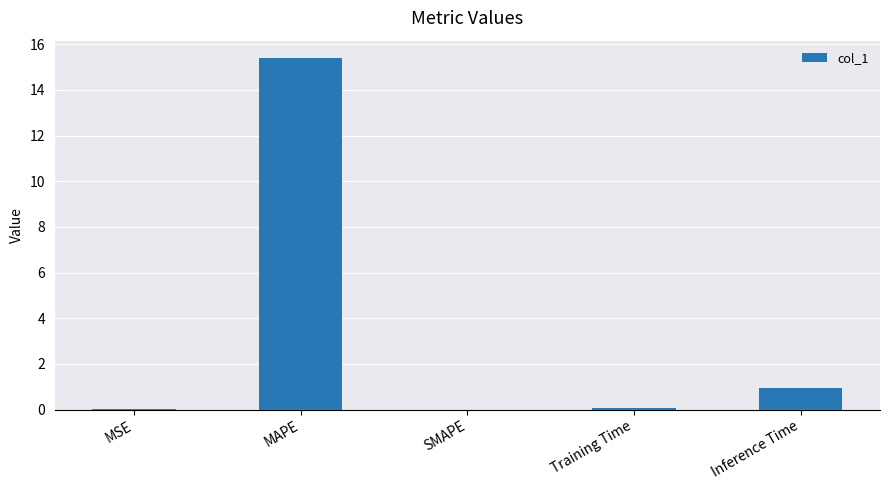

The value at SMAPE is 0.0. True or false?

True